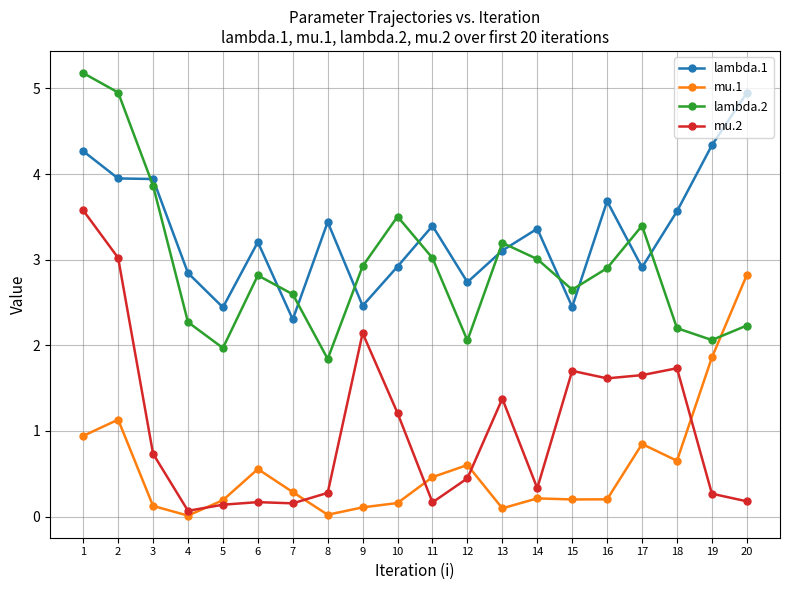

What is the sum of all mu.1 values?

11.5